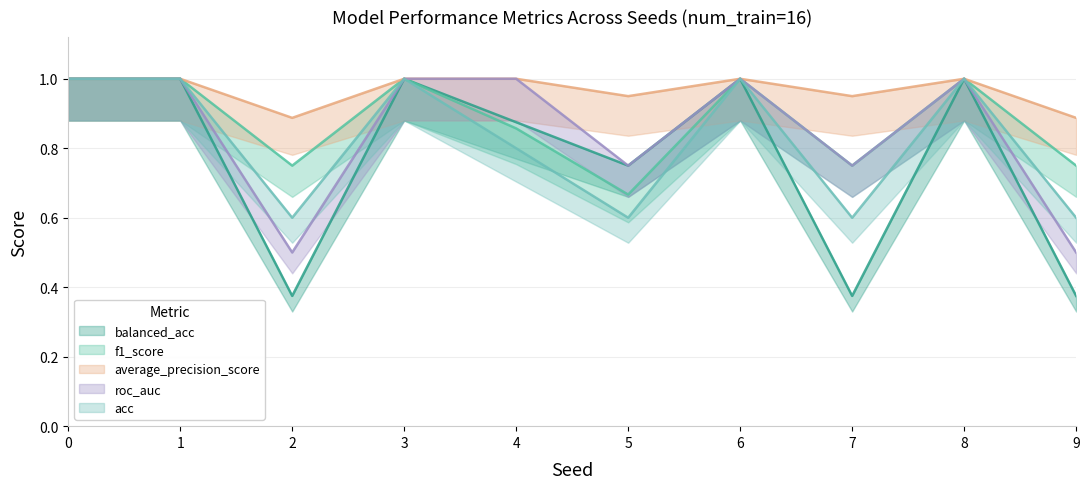

The average_precision_score series shows 0.5 at 2. True or false?

False